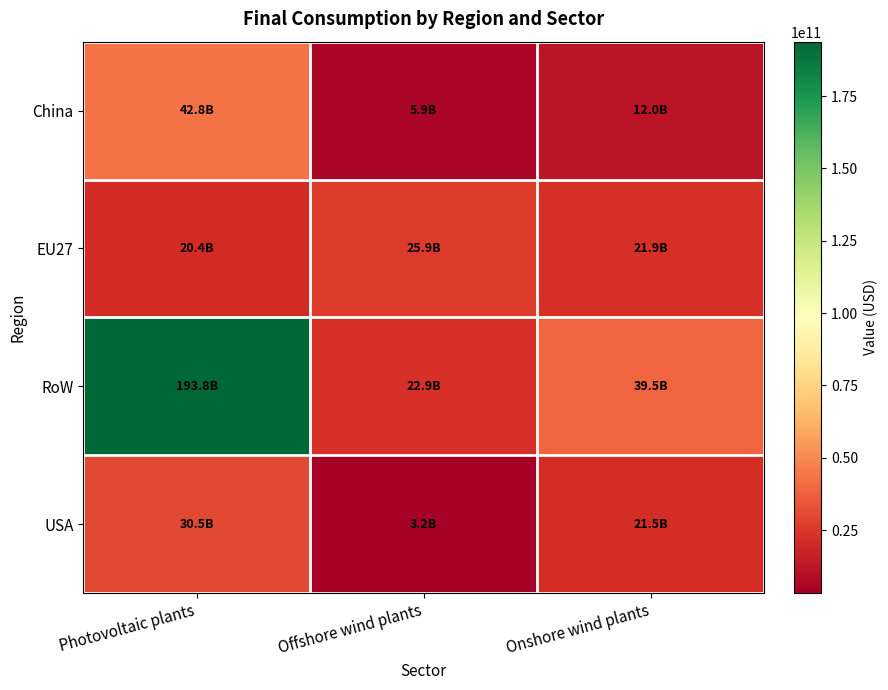

At Photovoltaic plants, list the series in order from smallest to largest.

EU27, USA, China, RoW